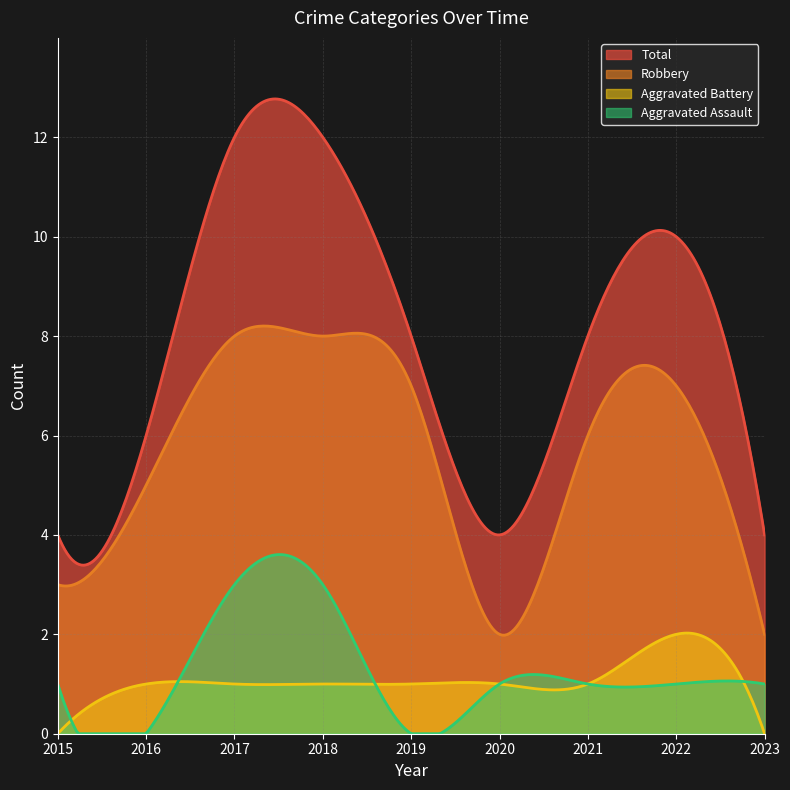

What is the value of the Robbery point at the 3rd from the left?

8